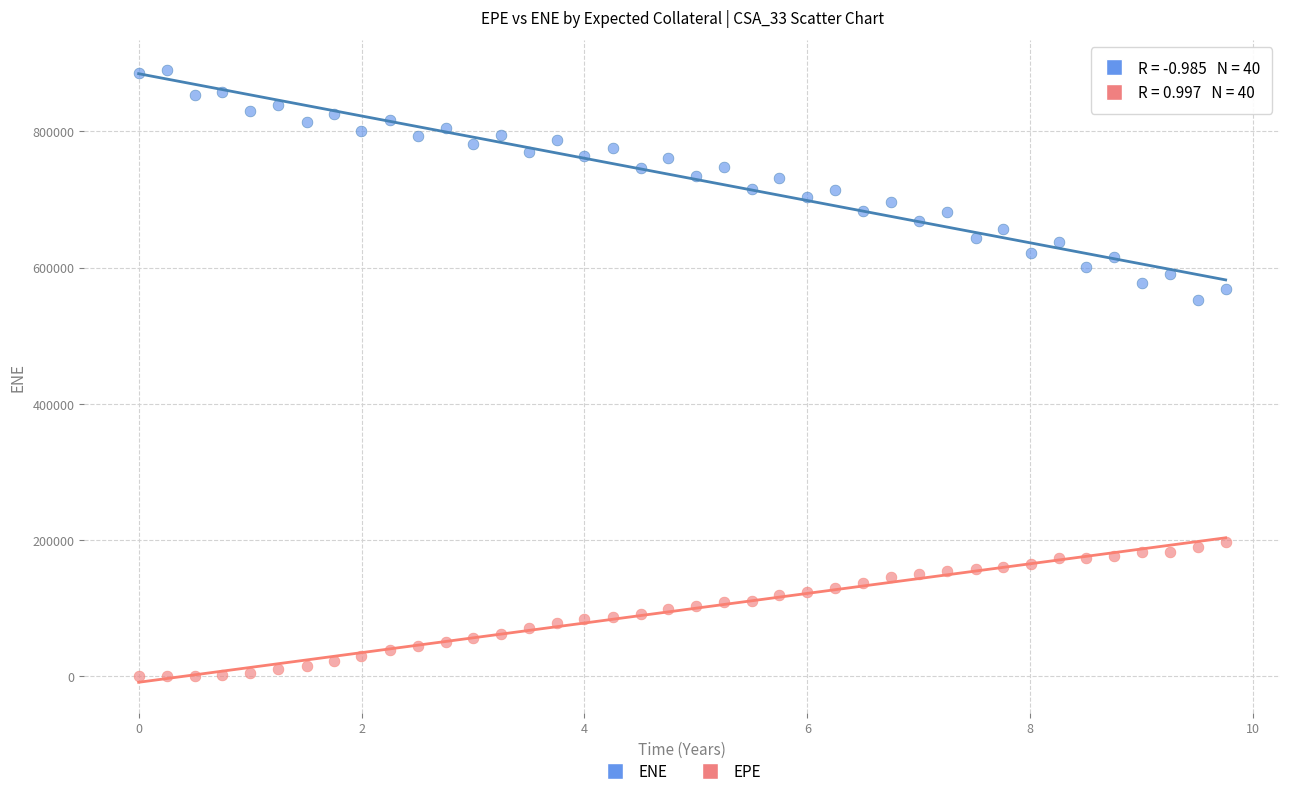

Across all series, what Y value is closest to 444594?

553076.0